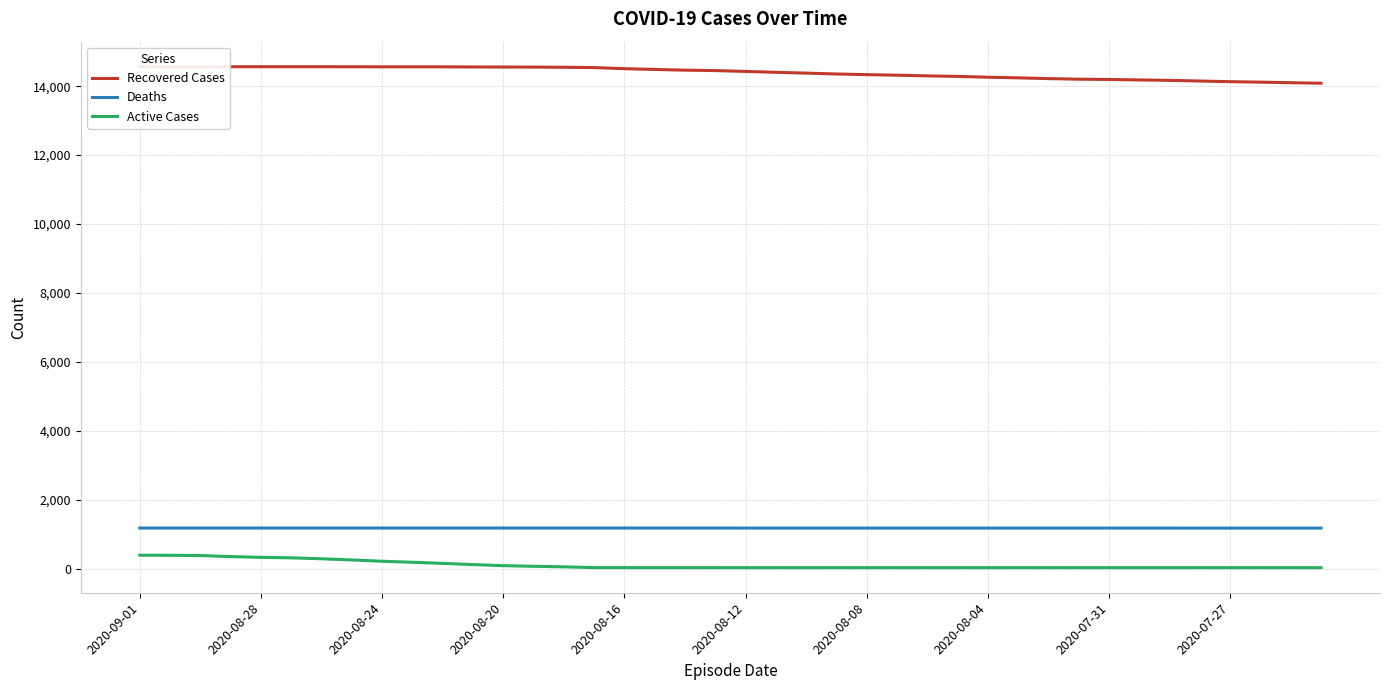

What is the highest value of the Active Cases series?

387